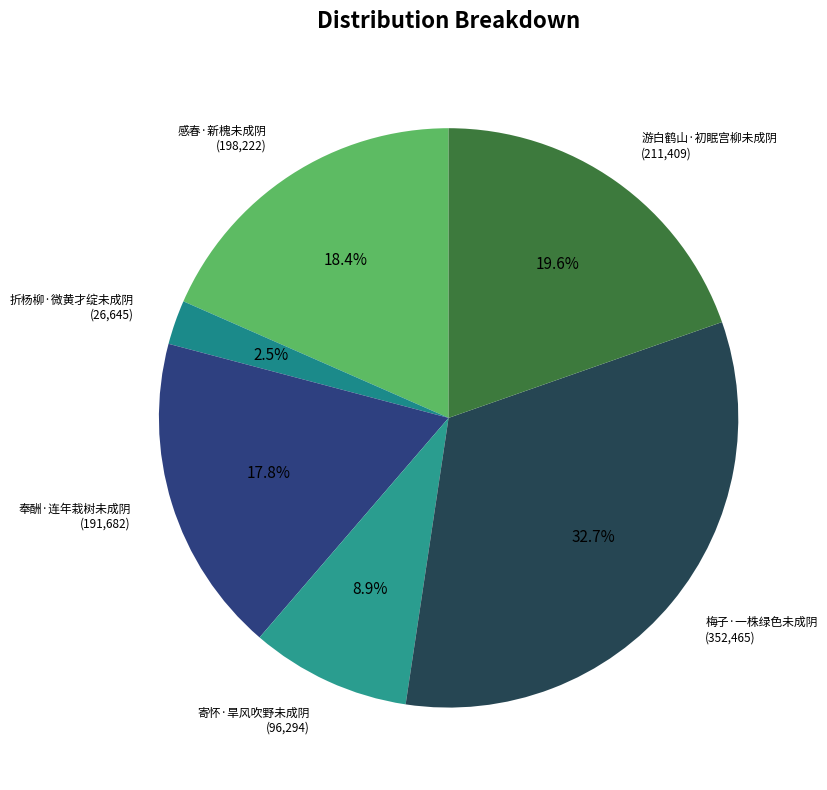

What is the smallest slice in the pie chart?

折杨柳·微黄才绽未成阴